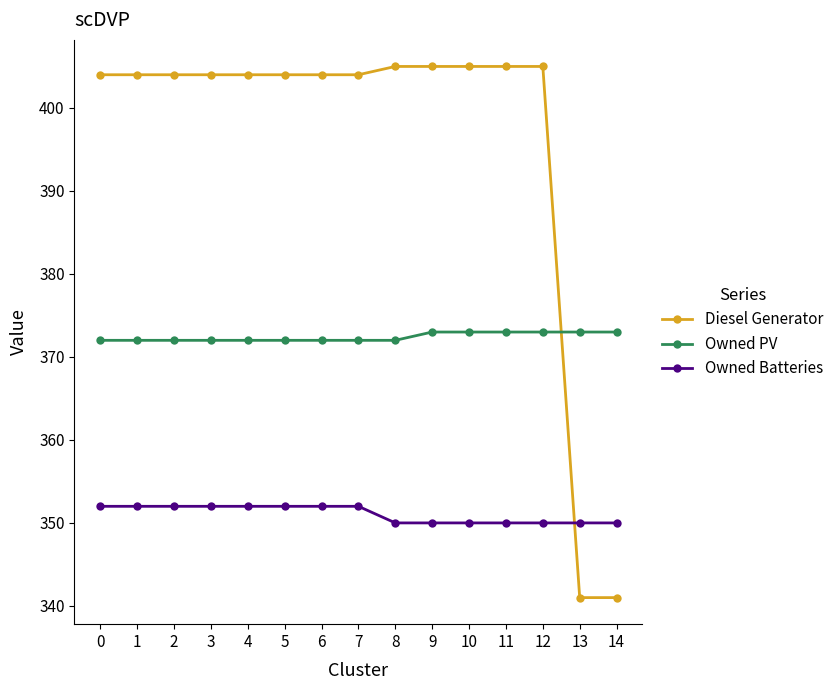

What is the value of the Owned PV point at the 2nd from the left?

372